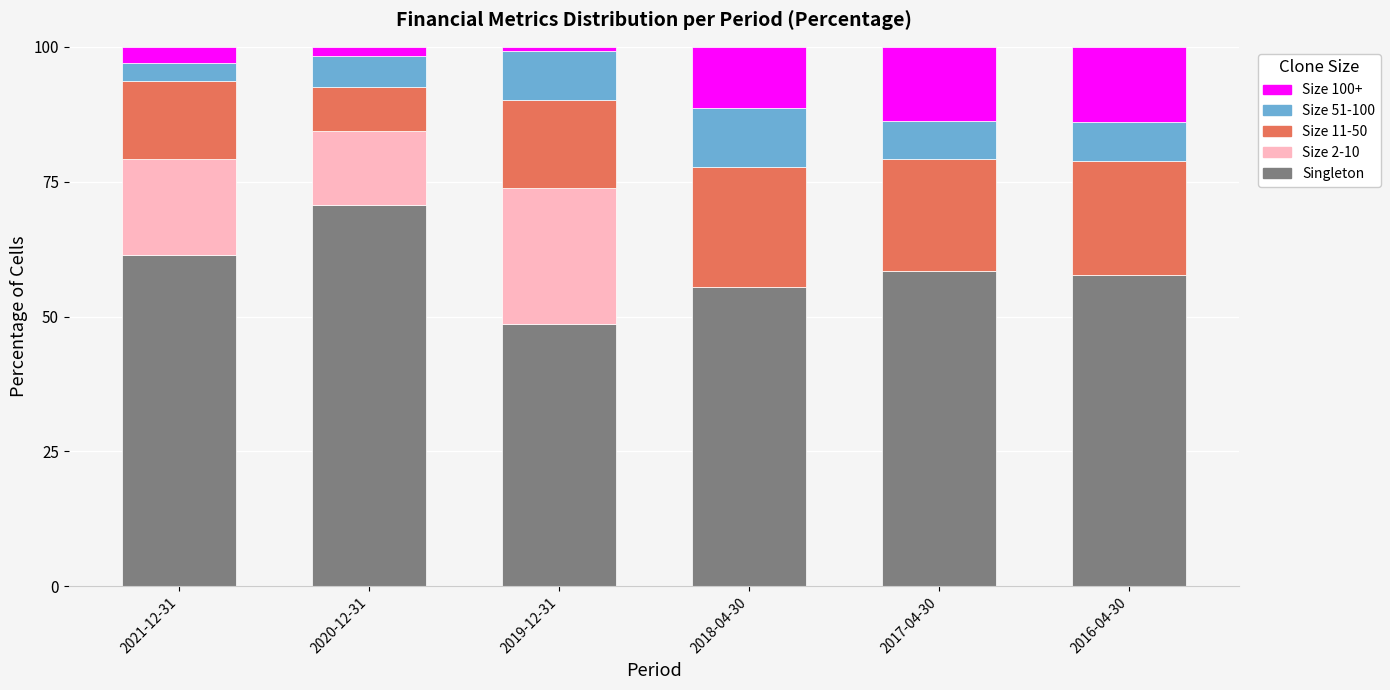

Reading right to left, what are the values for Singleton?

2016-04-30=57.8	2017-04-30=58.4	2018-04-30=55.5	2019-12-31=48.5	2020-12-31=70.7	2021-12-31=61.4